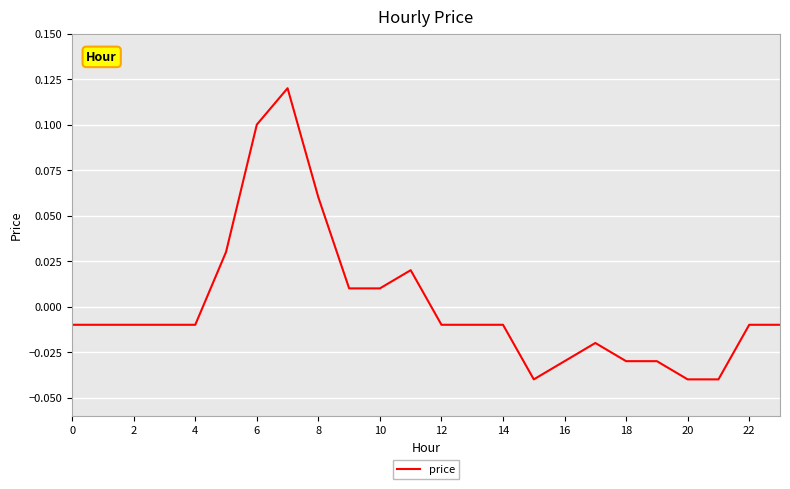

Does the chart display data point markers on the line(s)?

No